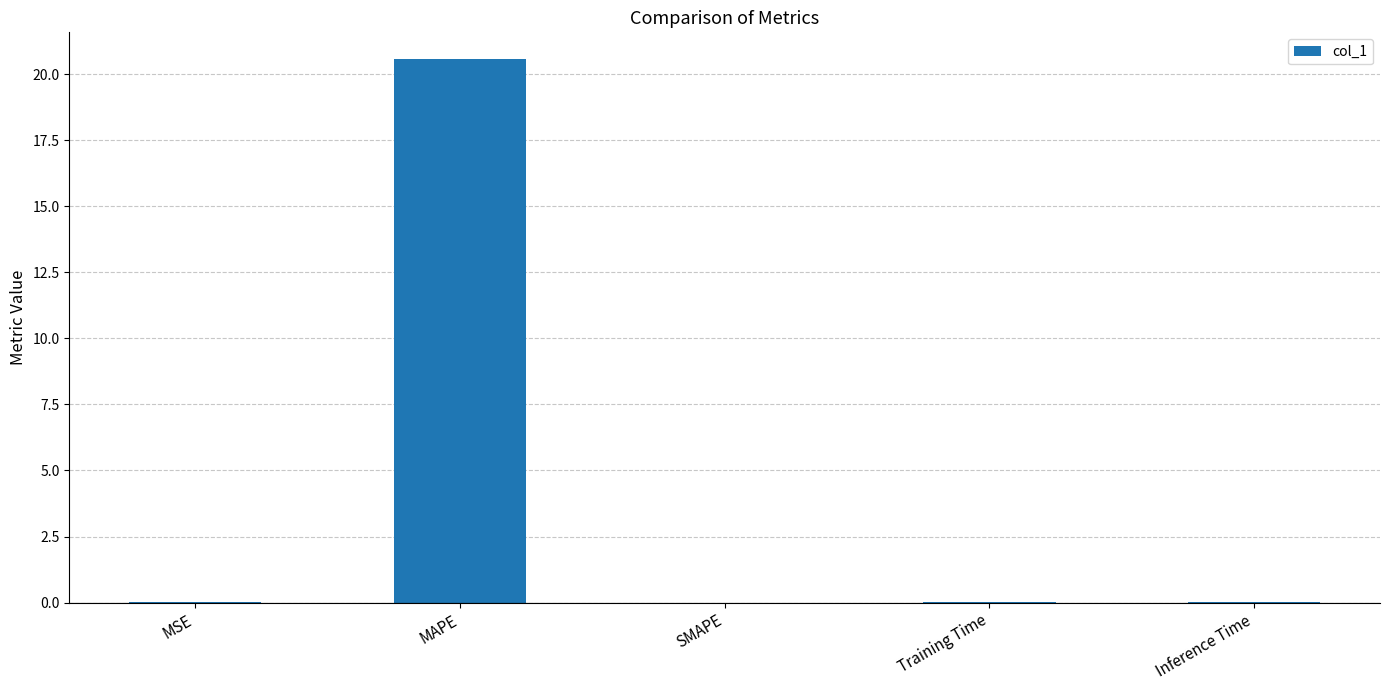

At which category does the chart reach its peak across all series?

MAPE